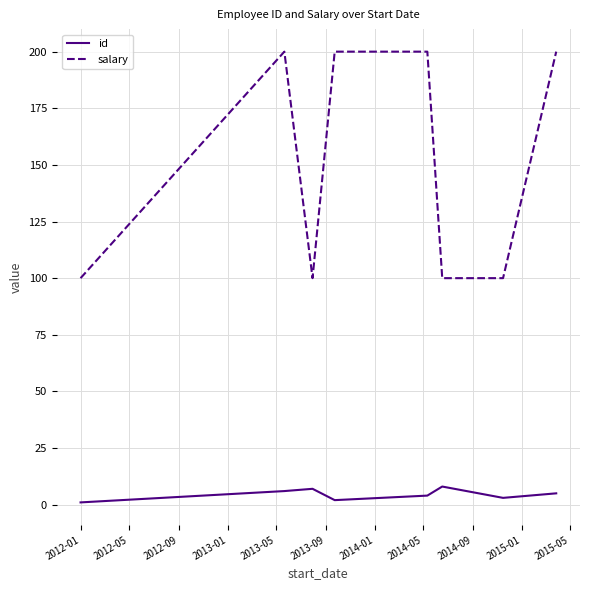

Which series has the widest spread of values?

salary